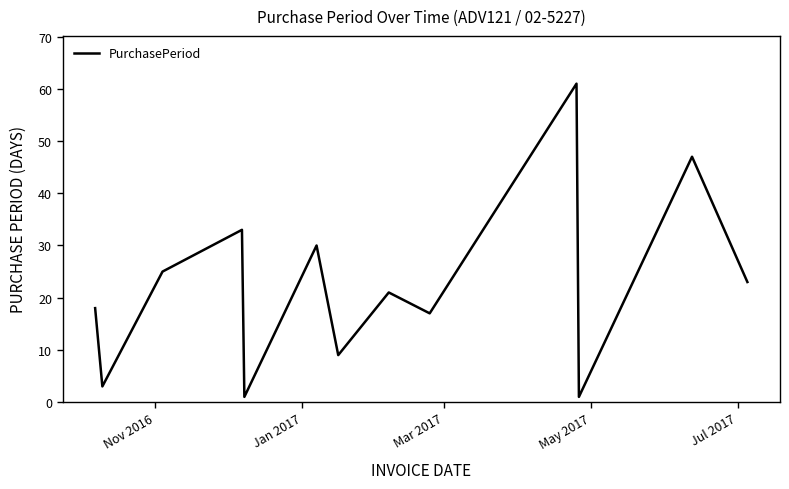

What is the greatest value displayed?

61